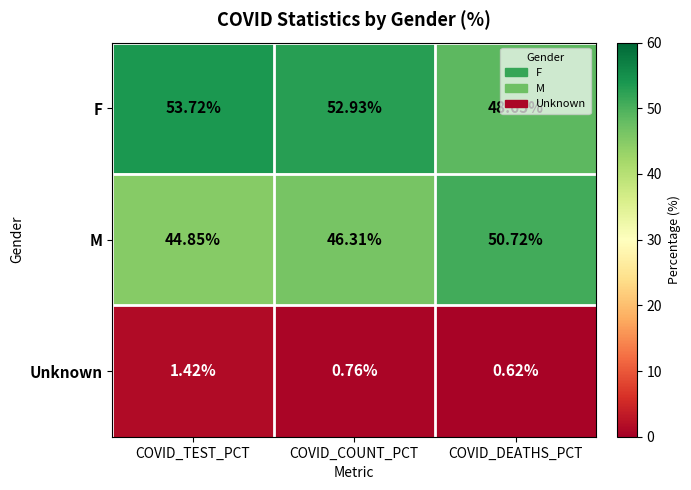

List the labels in order of M value, smallest first.

COVID_TEST_PCT, COVID_COUNT_PCT, COVID_DEATHS_PCT